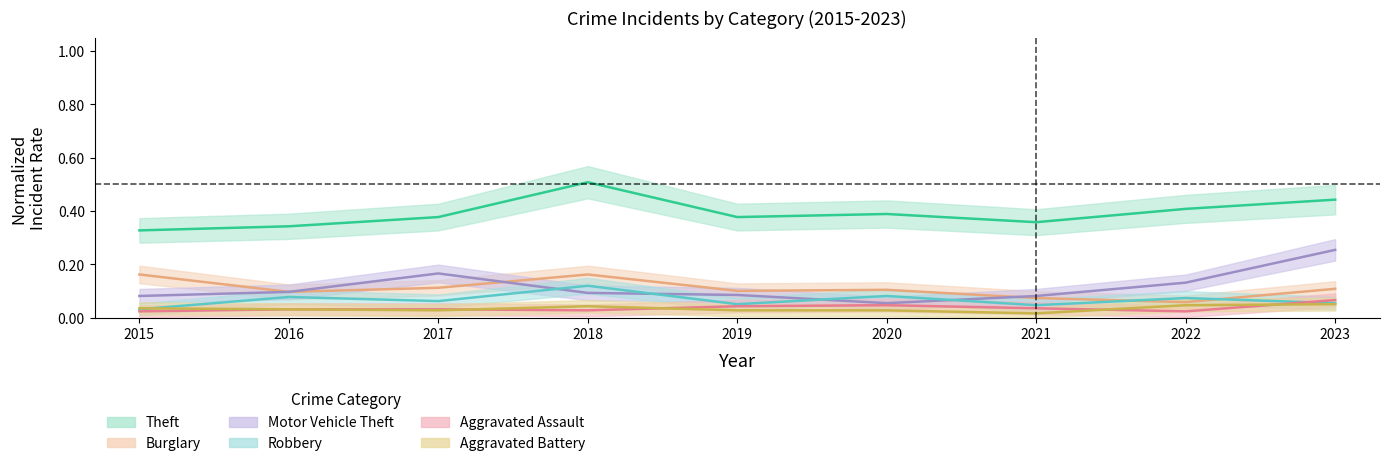

The value of Burglary at 2022 is 0.1. True or false?

True